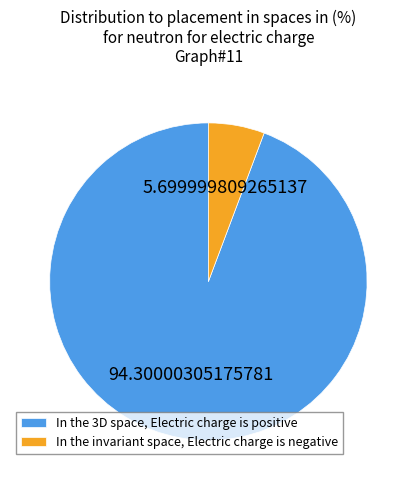

Combined, do In the 3D space, Electric charge is positive and In the invariant space, Electric charge is negative account for over 50%?

Yes